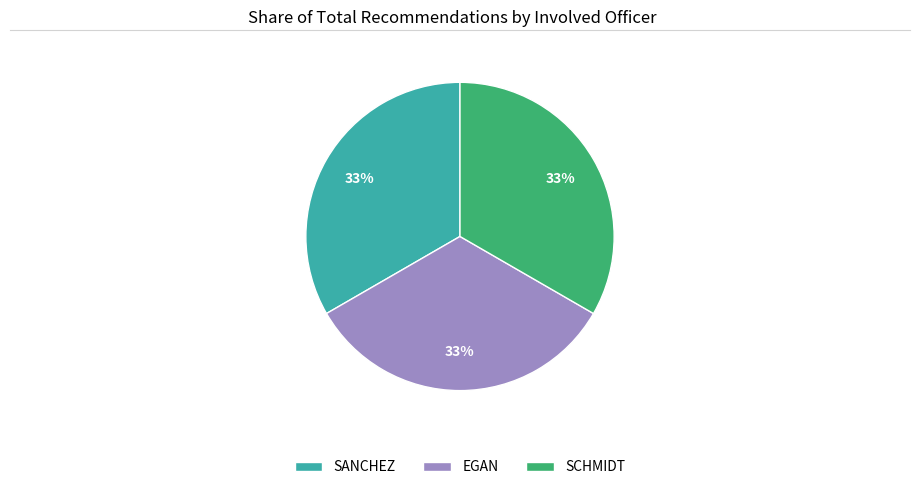

Approximately how many times larger is the value at EGAN compared to SCHMIDT?

1.0